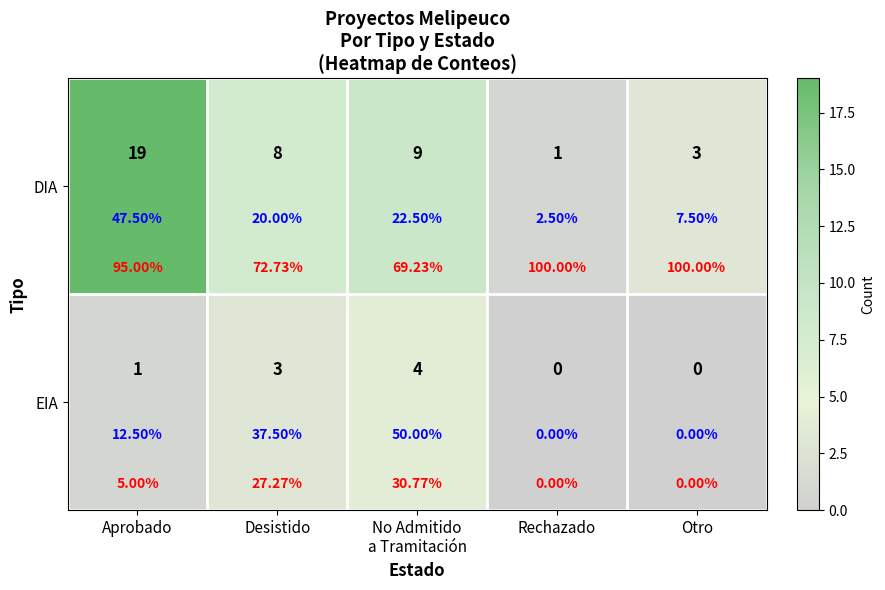

The DIA series shows 9 at No Admitido a Tramitación. True or false?

True